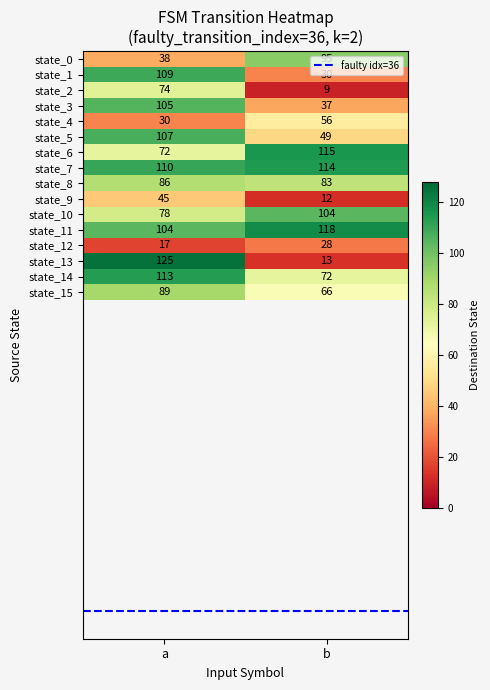

The state_13 series shows 9 at b. True or false?

False